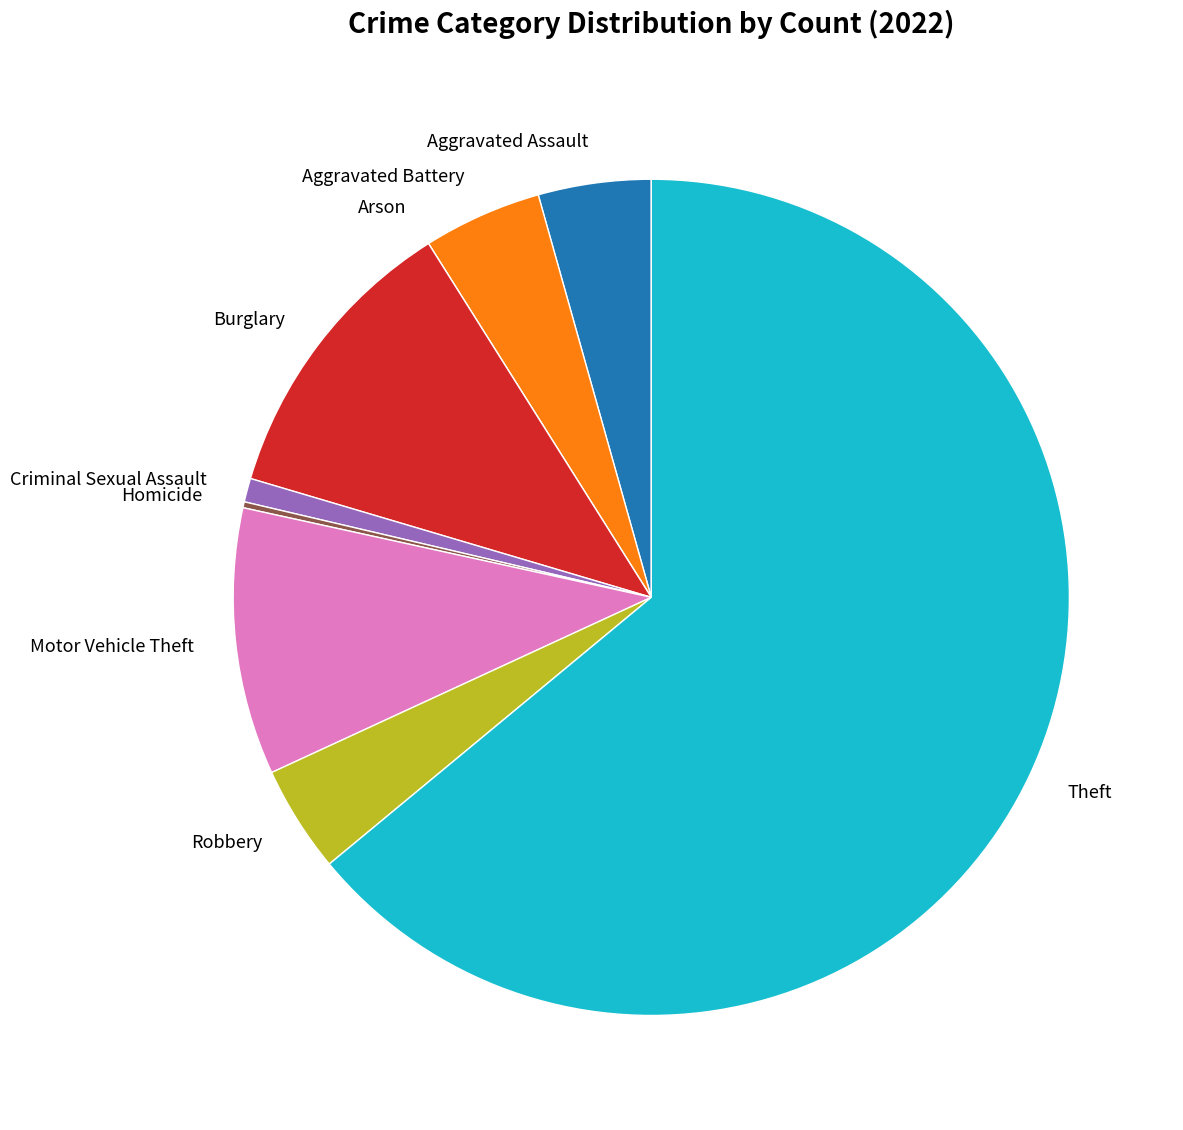

Is the sum of Aggravated Assault and Burglary greater than half?

No